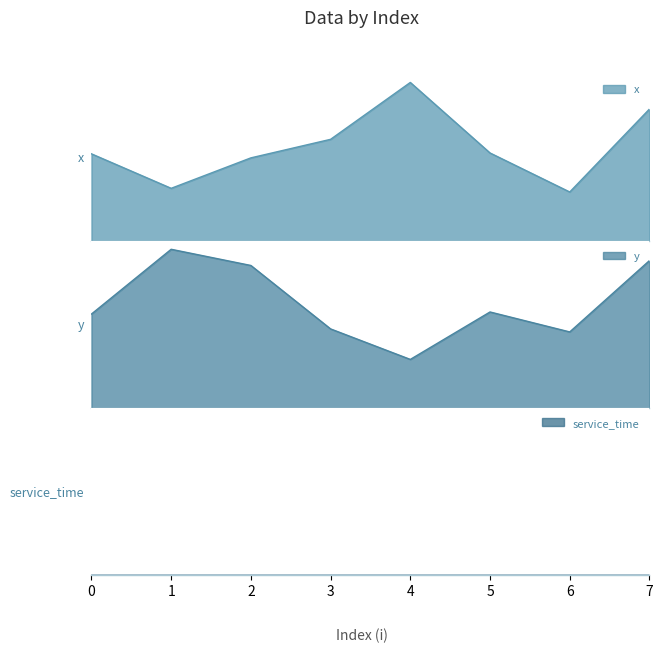

In y, how many points are higher than both neighbors (excluding endpoints)?

2